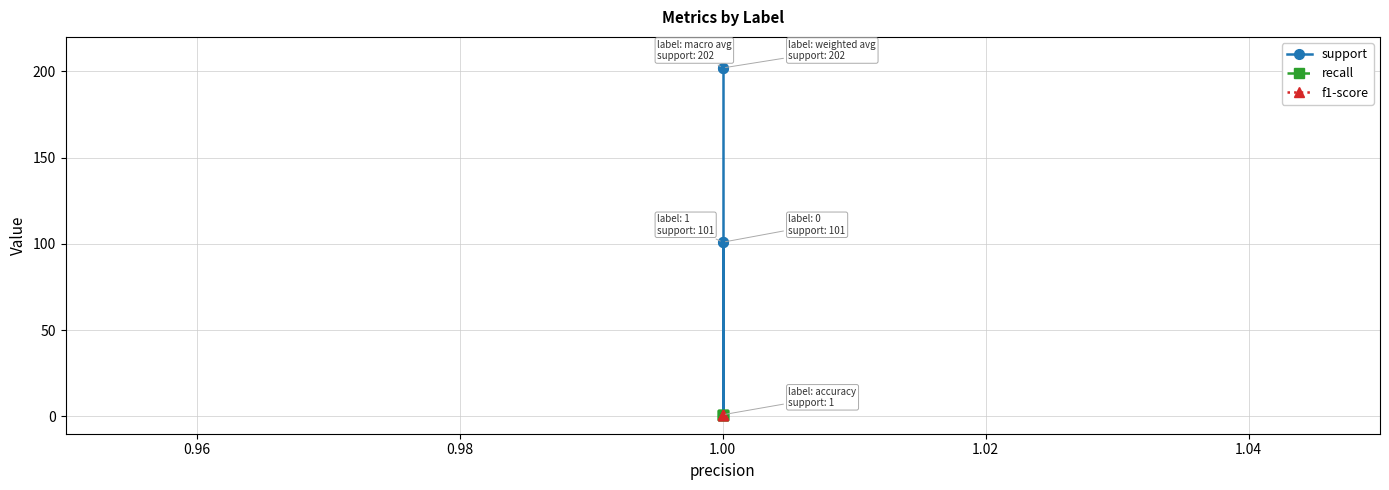

True or false: f1-score and recall intersect in this chart.

False